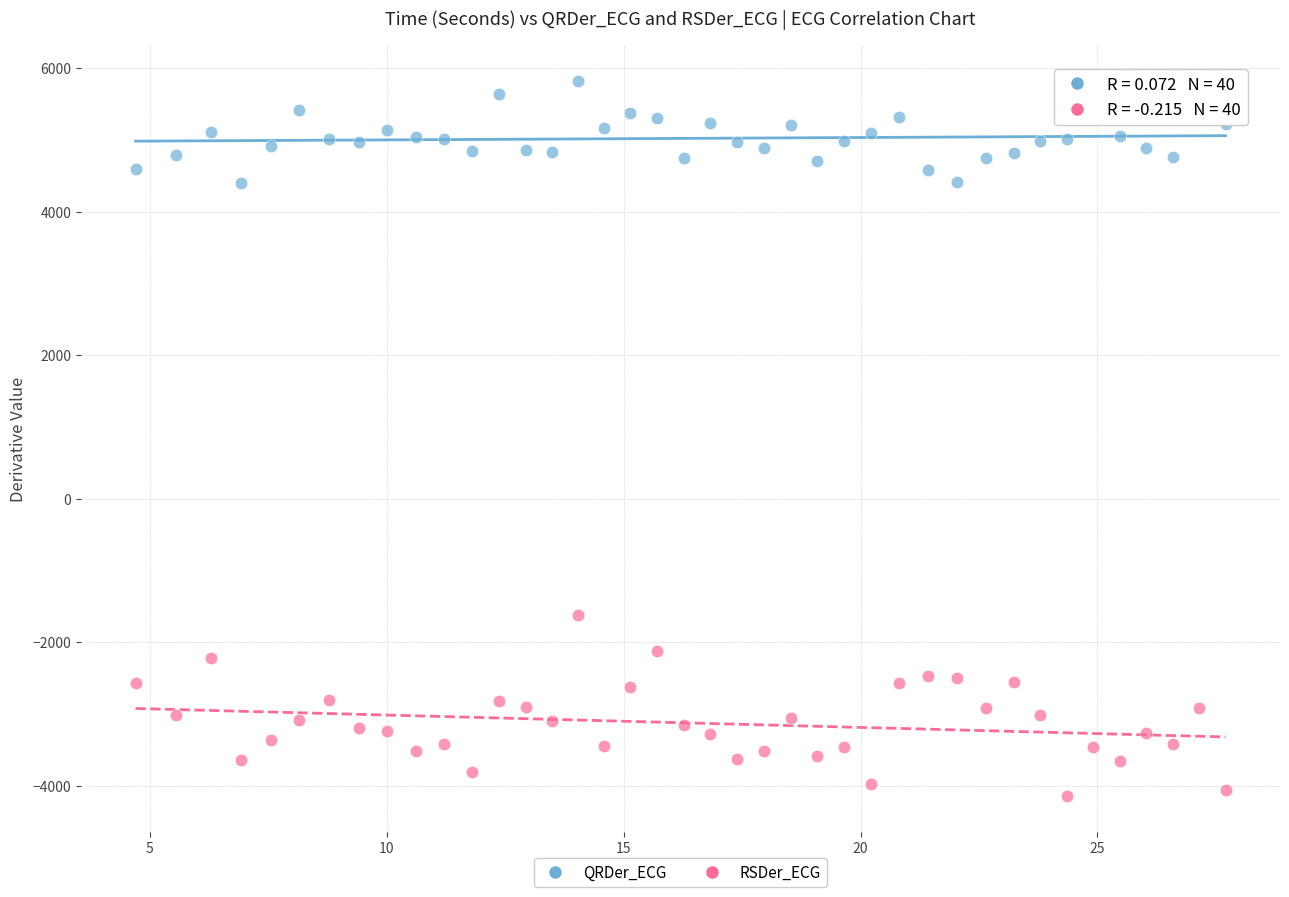

Across all data points, what is the range of Y values (max minus min)?

9959.3